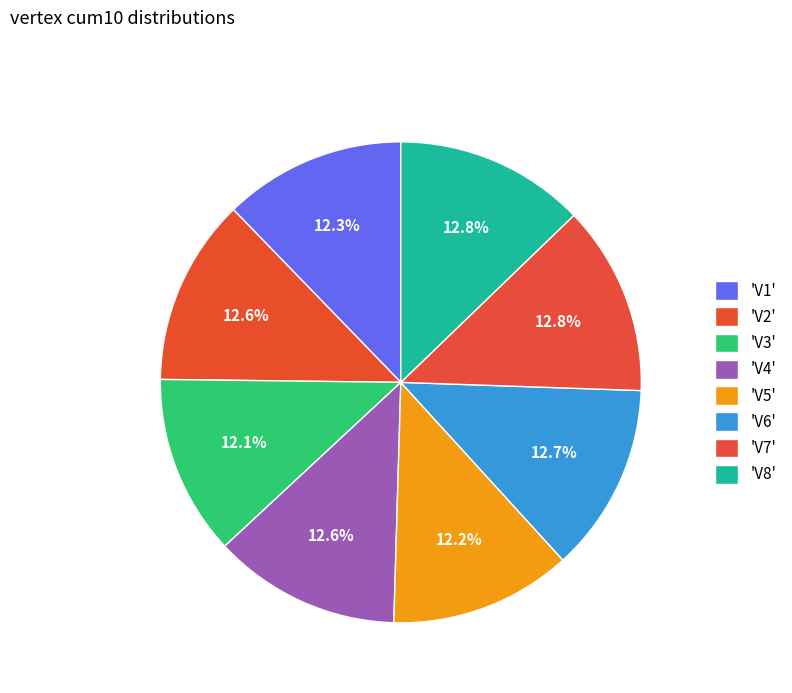

Count the number of slices in the pie.

8